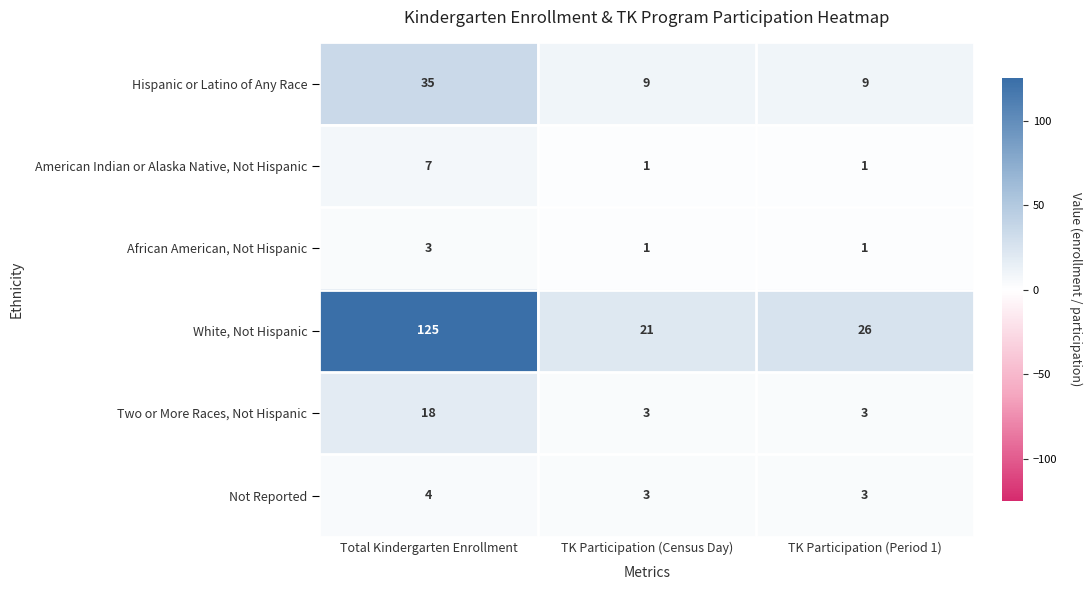

What is the sum of all White, Not Hispanic values?

172